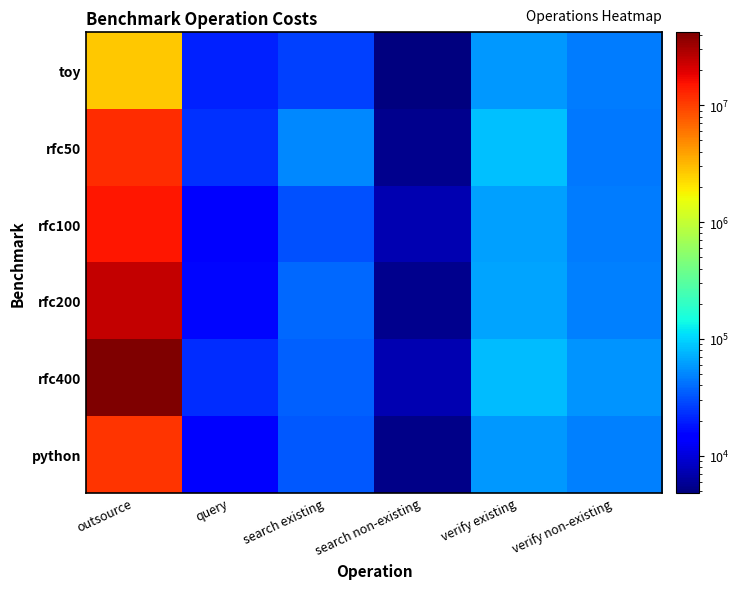

Rank the series by their maximum value, from lowest to highest.

toy, python, rfc50, rfc100, rfc200, rfc400